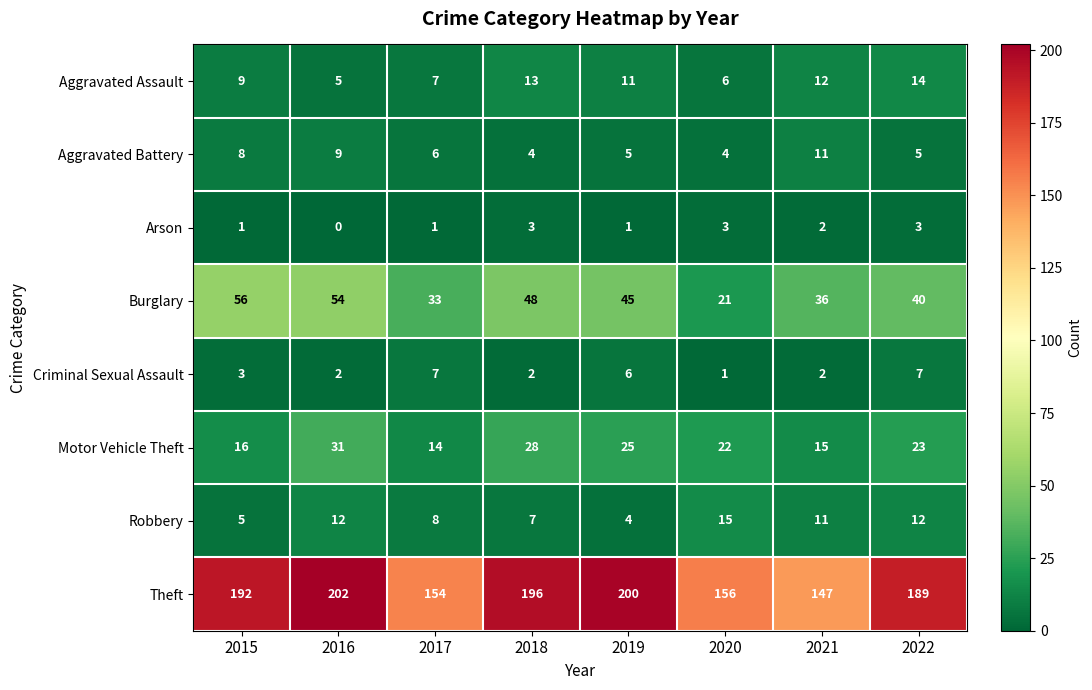

What is the approximate value of Robbery at 2015?

5